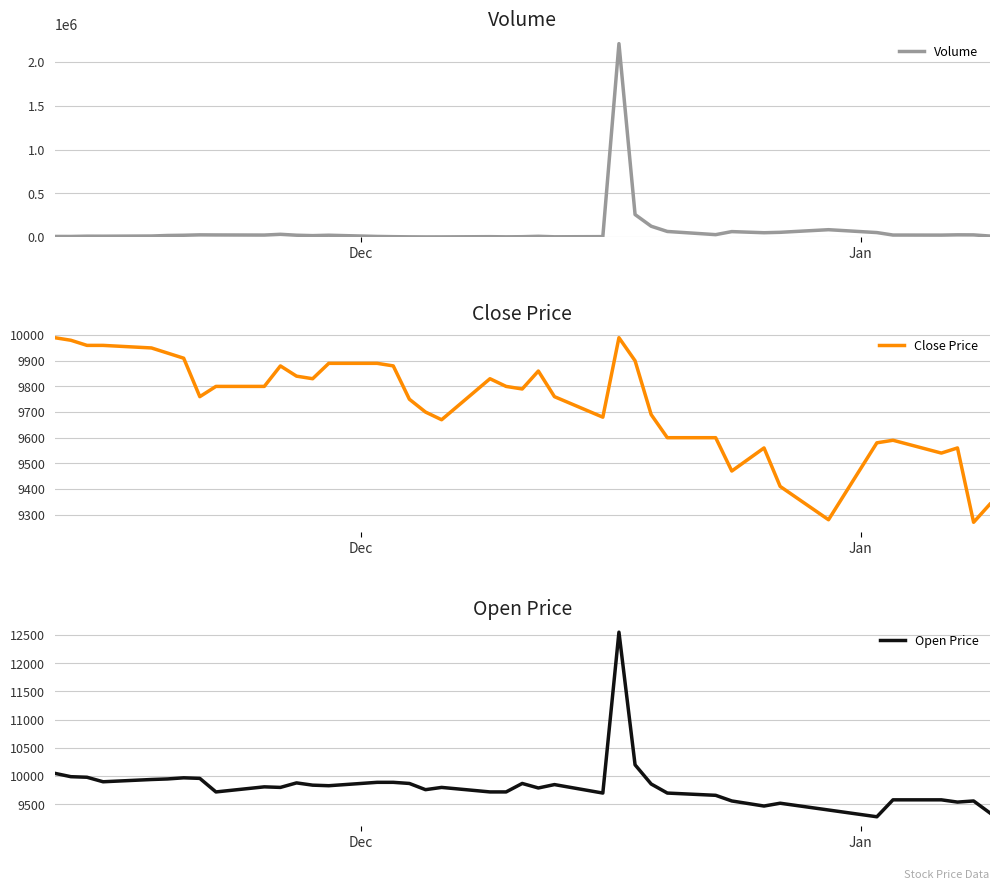

Reading left to right, transcribe all the data shown in this chart.

Volume: 7242	7043	10278	9969	12128	18300	20811	25371	24280	23038	31745	21238	16709	21160	7283	4607	2798	1909	2173	4637	2792	4244	8902	3220	5042	2210229	257516	123853	64120	27809	62626	49685	54385	84373	51436	23215	22491	25671	24942	11834
Close Price: 9990	9980	9960	9960	9950	9930	9910	9760	9800	9800	9880	9840	9830	9890	9890	9880	9750	9700	9670	9830	9800	9790	9860	9760	9680	9990	9900	9690	9600	9600	9470	9560	9410	9280	9580	9590	9540	9560	9270	9340
Open Price: 10050	9990	9980	9900	9940	9950	9970	9960	9720	9810	9800	9880	9840	9830	9890	9890	9870	9760	9800	9720	9720	9870	9790	9850	9700	12550	10200	9860	9700	9660	9560	9470	9520	9400	9280	9580	9580	9540	9560	9350